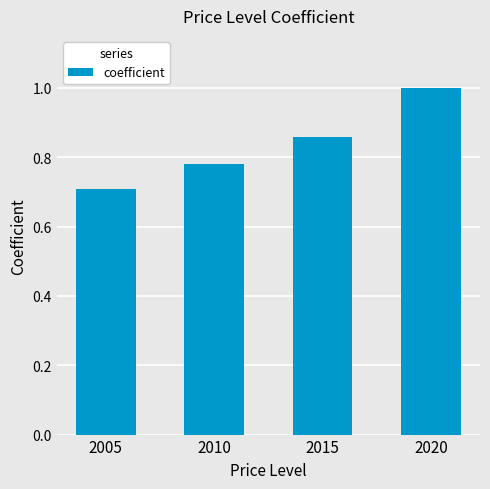

Rank the categories by value from highest to lowest.

2020, 2015, 2010, 2005